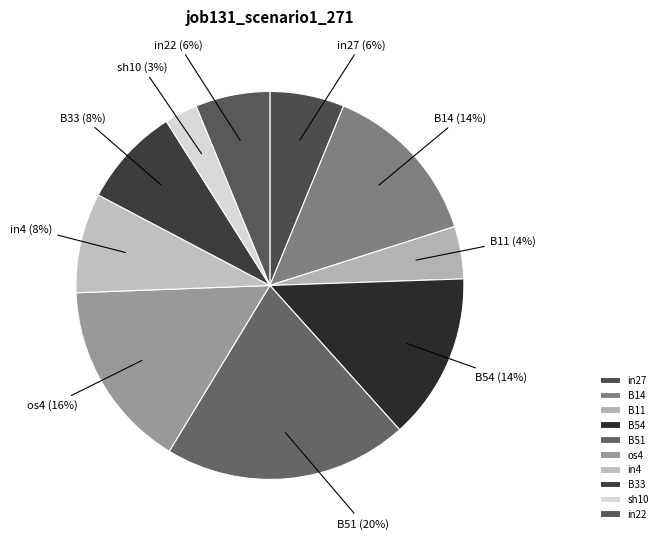

How many slices are in this pie chart?

10